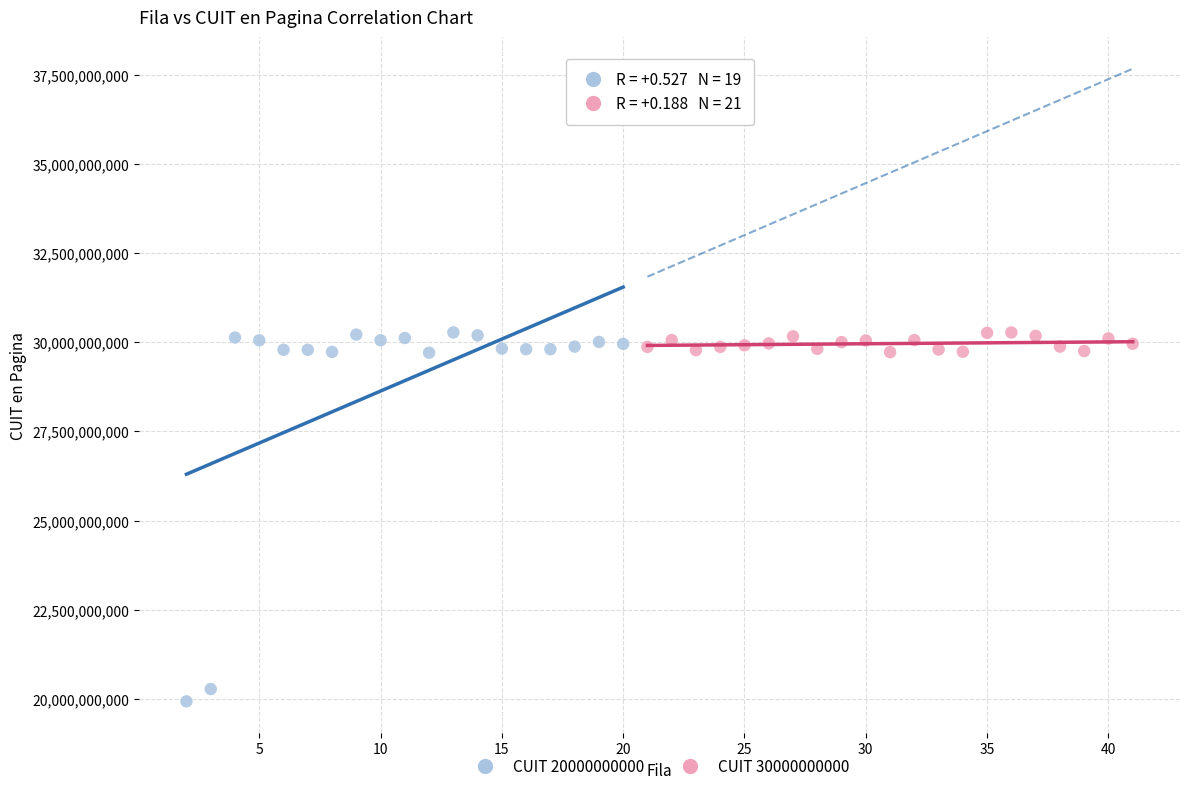

Which series has the largest Y range (max minus min)?

CUIT 20000000000